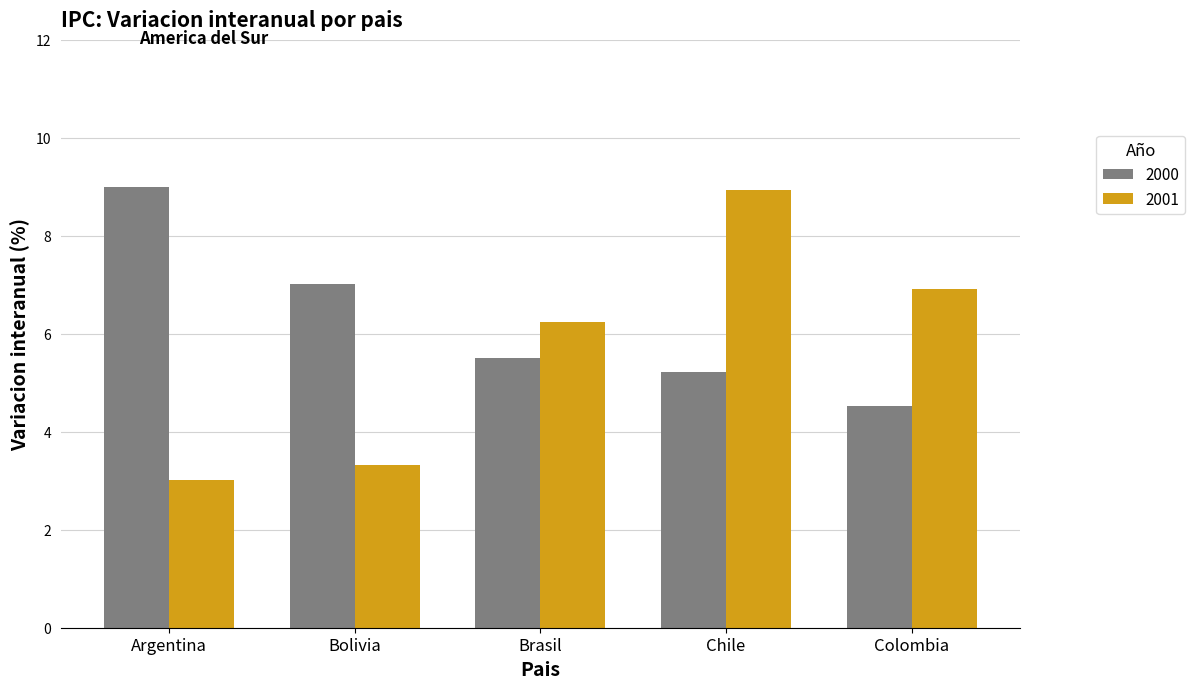

Is the value of 2001 at Chile greater than the value of 2000 at Colombia?

Yes